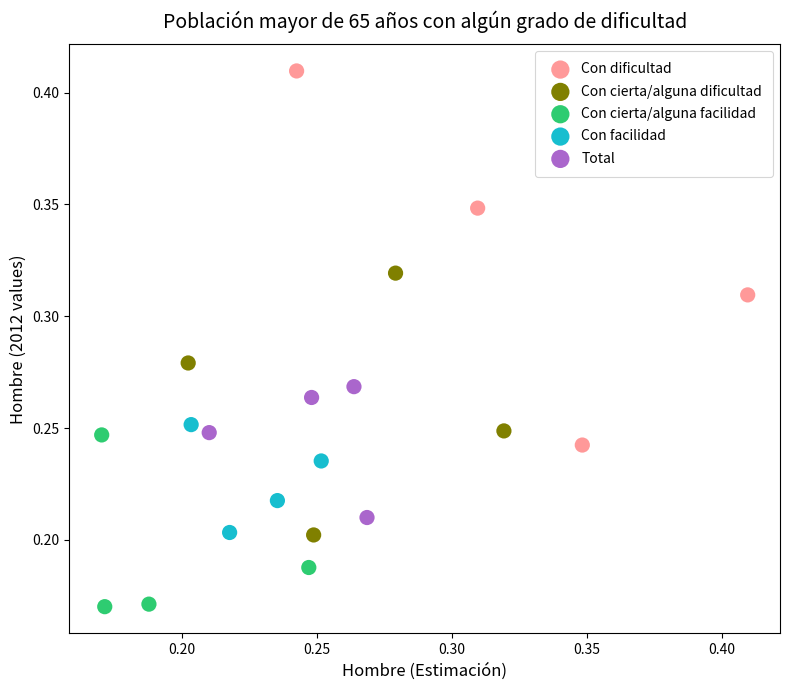

What are all the series names shown in the legend?

Con dificultad, Con cierta/alguna dificultad, Con cierta/alguna facilidad, Con facilidad, Total